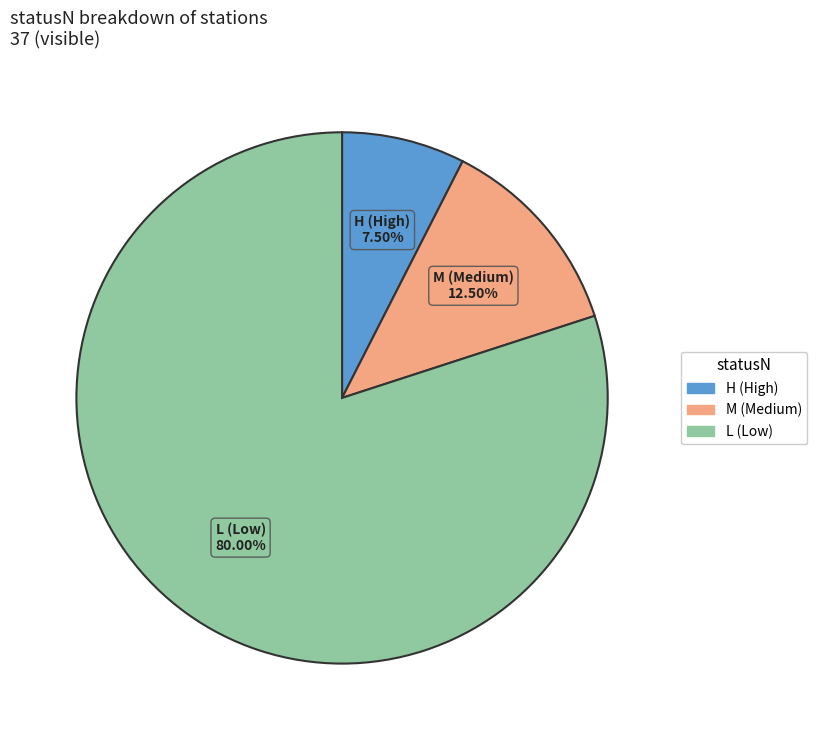

To the nearest percent, what is the difference between the largest and smallest slice percentages?

72%